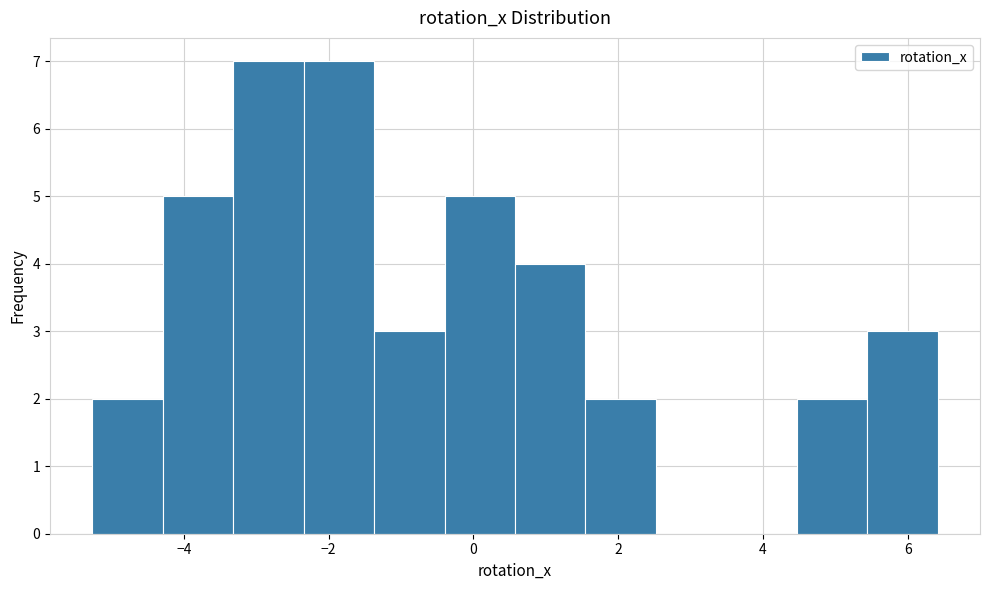

What is the height of the bar covering 1.6 to 2.6 on the x-axis? Neither the bar edges nor the heights are printed on the chart, so give them approximately, as read against the axes.

2